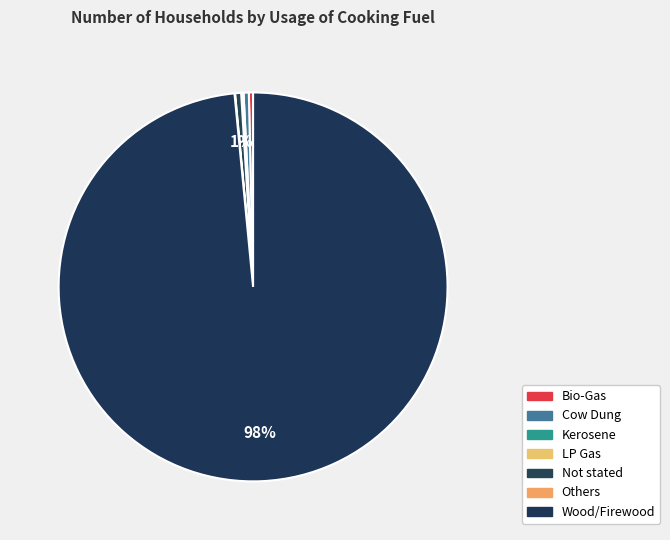

What is the largest slice in the pie chart?

Wood/Firewood